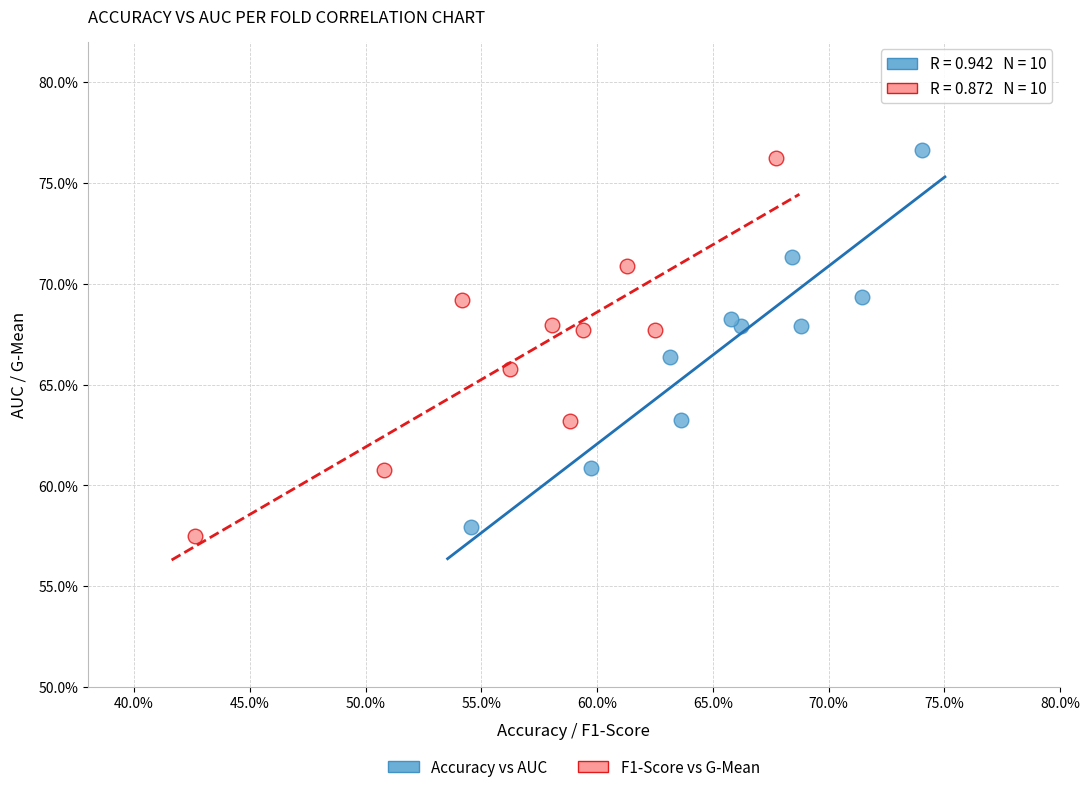

What are all the series names shown in the legend?

Accuracy vs AUC, F1-Score vs G-Mean